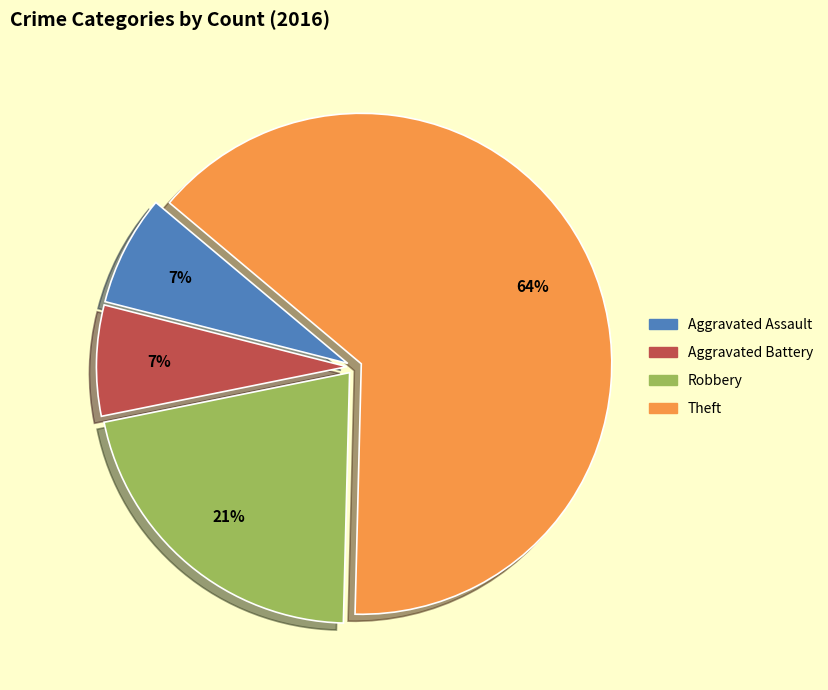

Is it true that Theft is 50% of the pie?

False